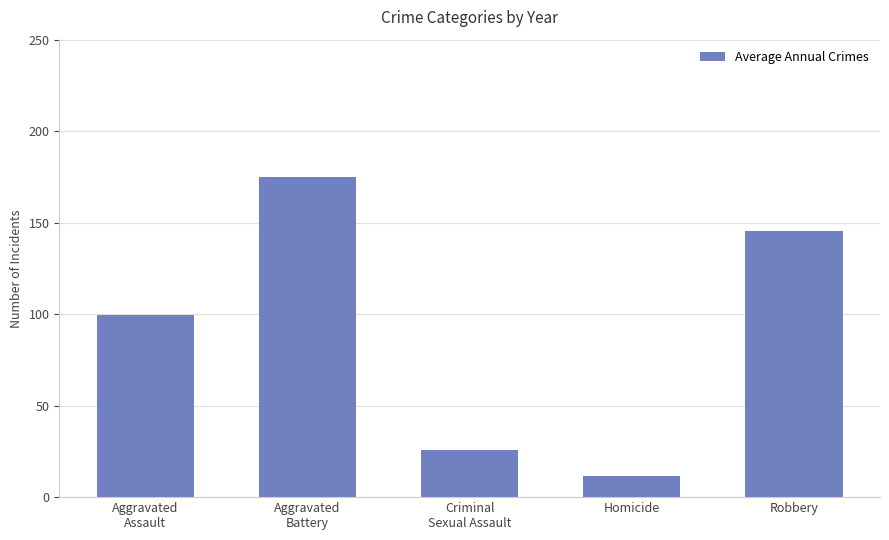

Which has a higher value, Aggravated
Battery or Aggravated
Assault?

Aggravated
Battery